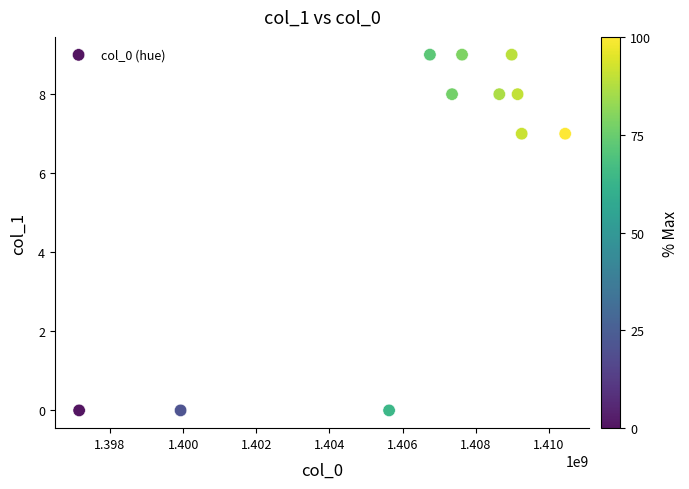

What is the range of Y values (max minus min)?

9